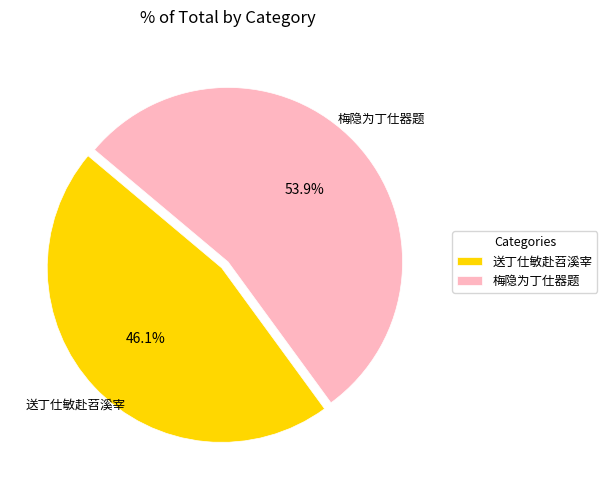

What percentage is the 梅隐为丁仕器题 slice, to the nearest percent?

54%